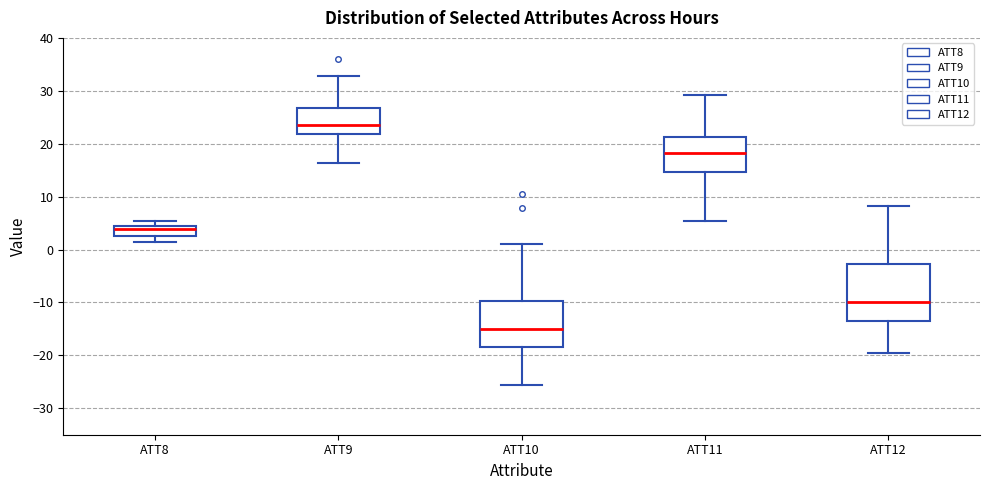

Where is the upper edge of the box for ATT11 on the y-axis? The values are not printed on the chart, so give them approximately, as read against the axis.

21